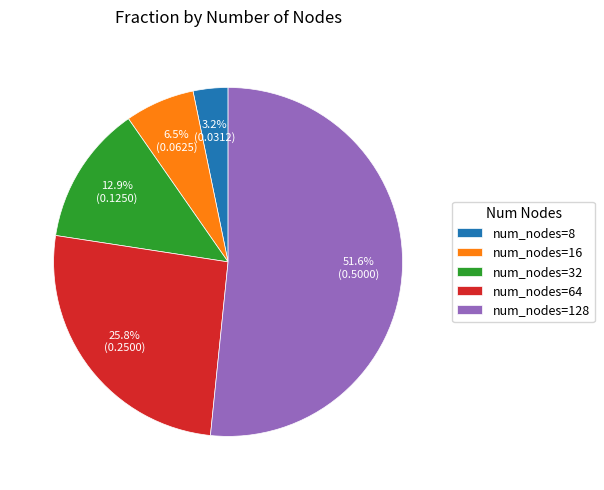

Rank the categories by value from lowest to highest.

num_nodes=8, num_nodes=16, num_nodes=32, num_nodes=64, num_nodes=128